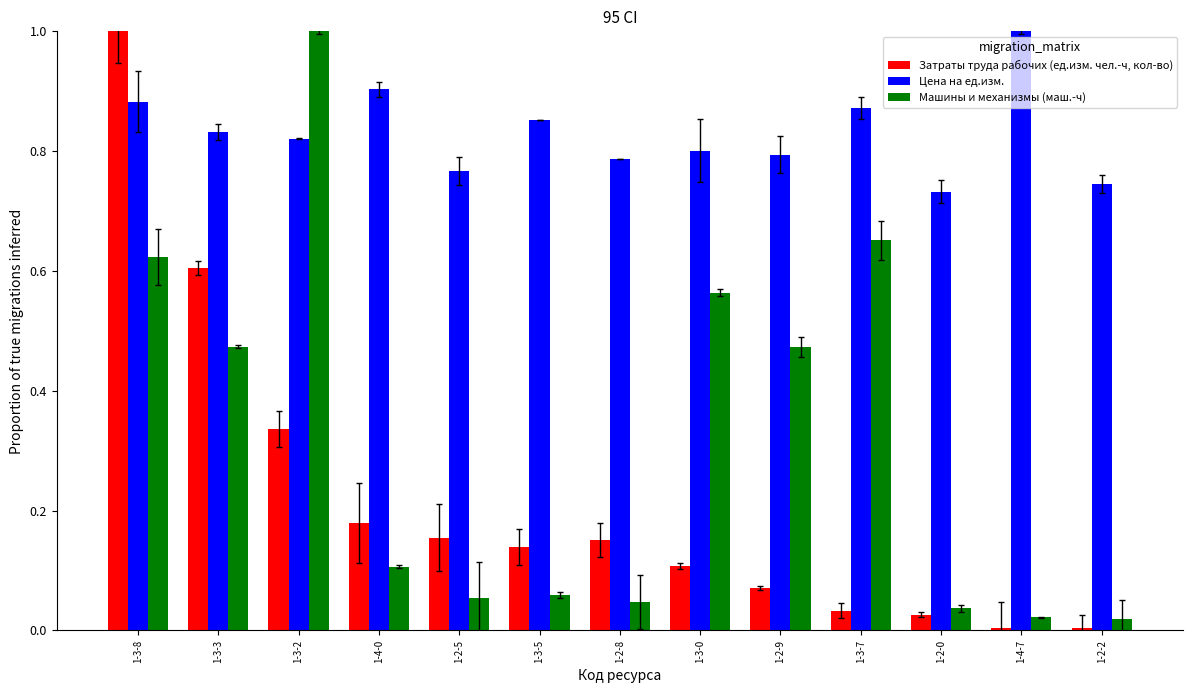

What are all the series names shown in the legend?

Затраты труда рабочих (ед.изм. чел.-ч, кол-во), Цена на ед.изм., Машины и механизмы (маш.-ч)